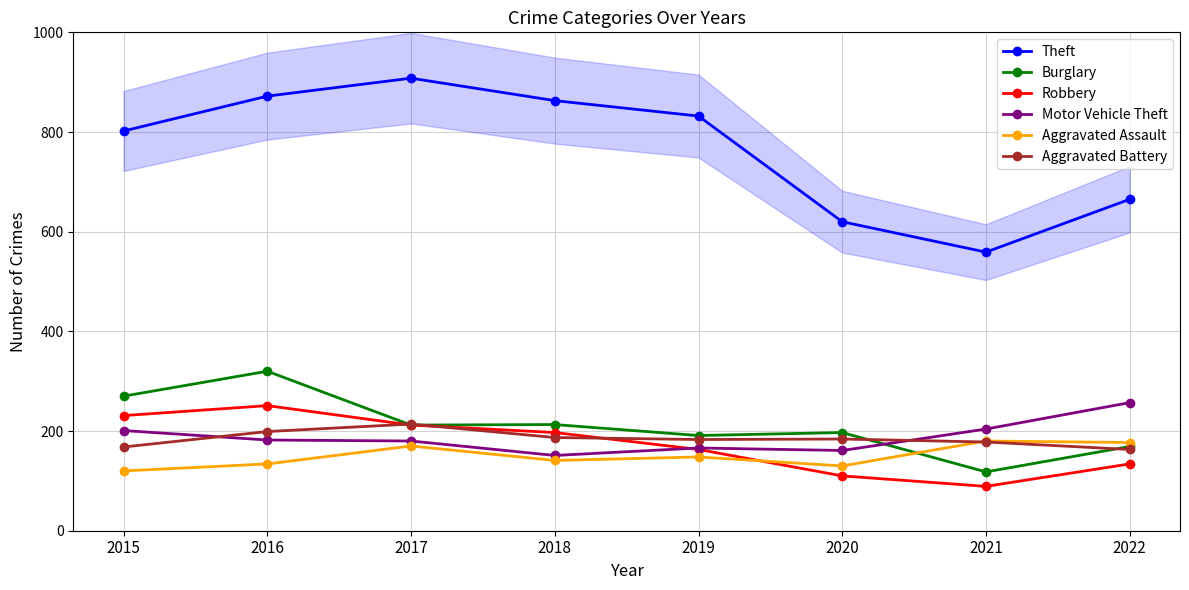

The Aggravated Battery series shows 187 at 2018. True or false?

True